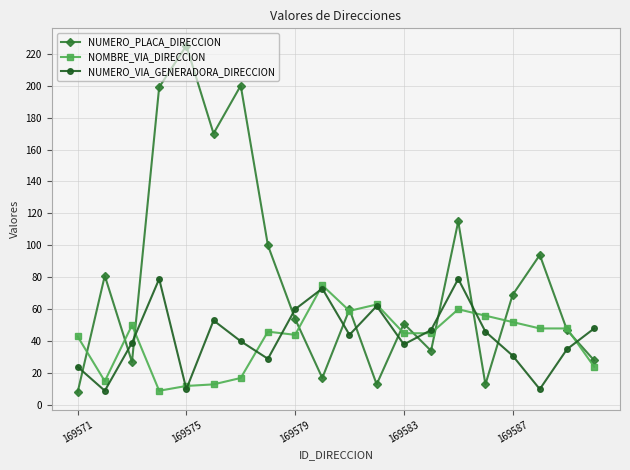

Which series has the largest total across all categories?

NUMERO_PLACA_DIRECCION